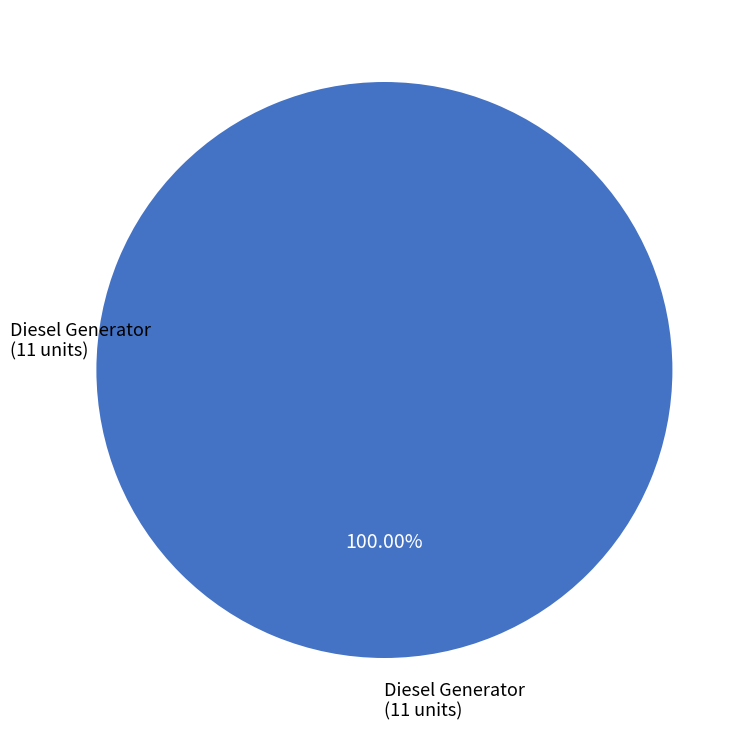

Is there any slice that represents more than half of the pie?

Yes